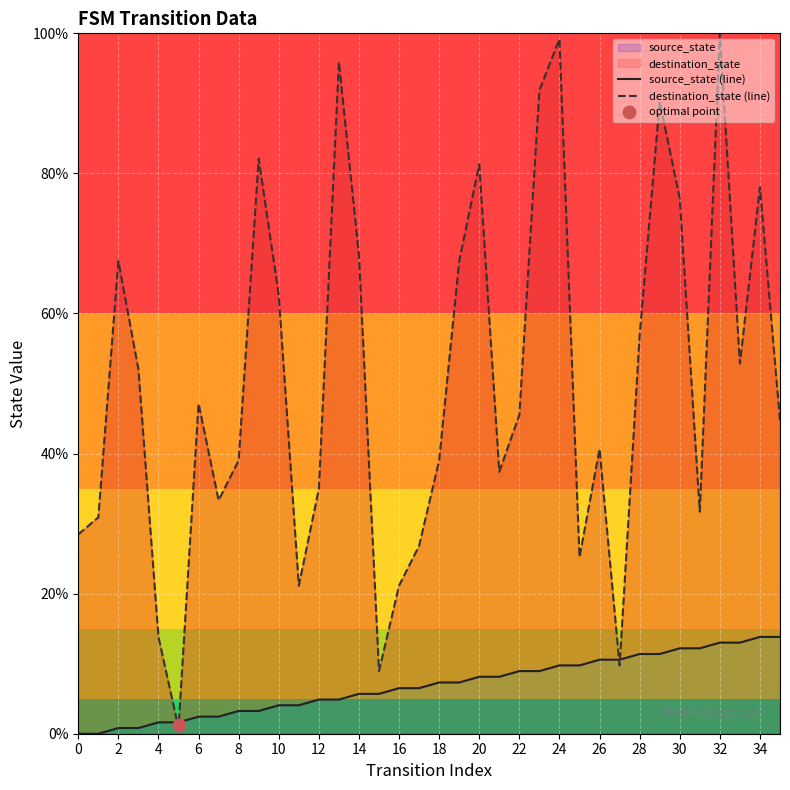

Is it true that destination_state (line) equals 111.3 at 2?

False